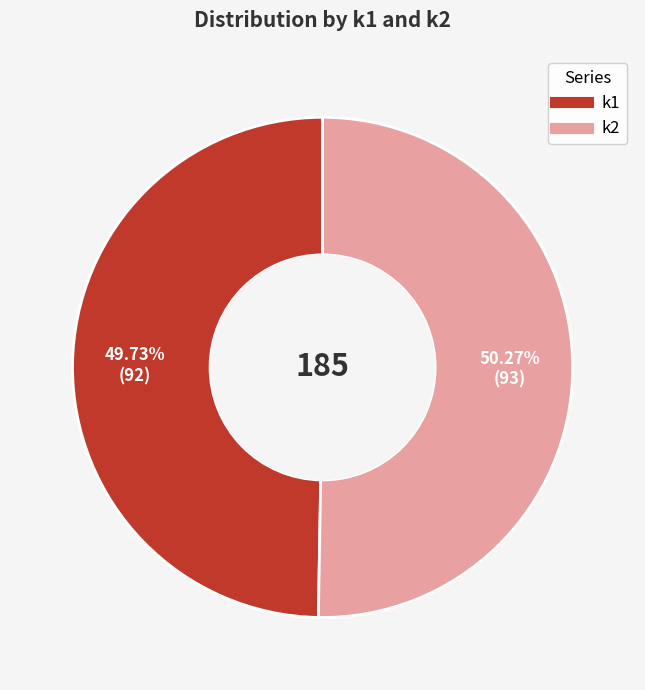

How many segments does this pie chart have?

2